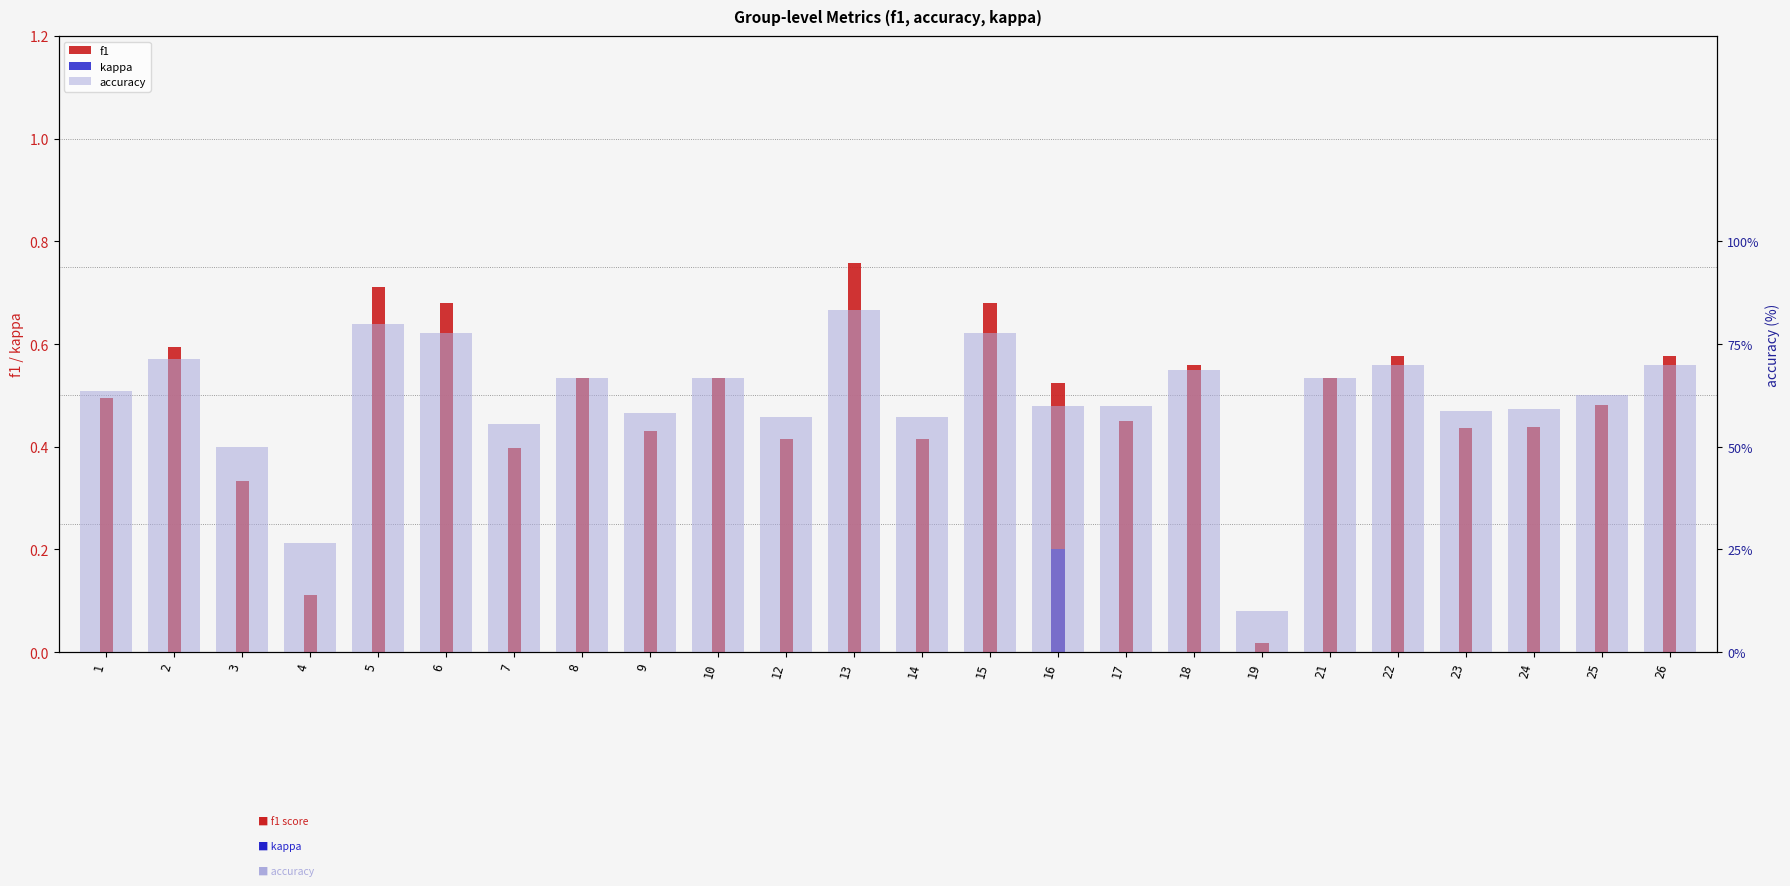

The accuracy series shows 77.8 at 6. True or false?

True